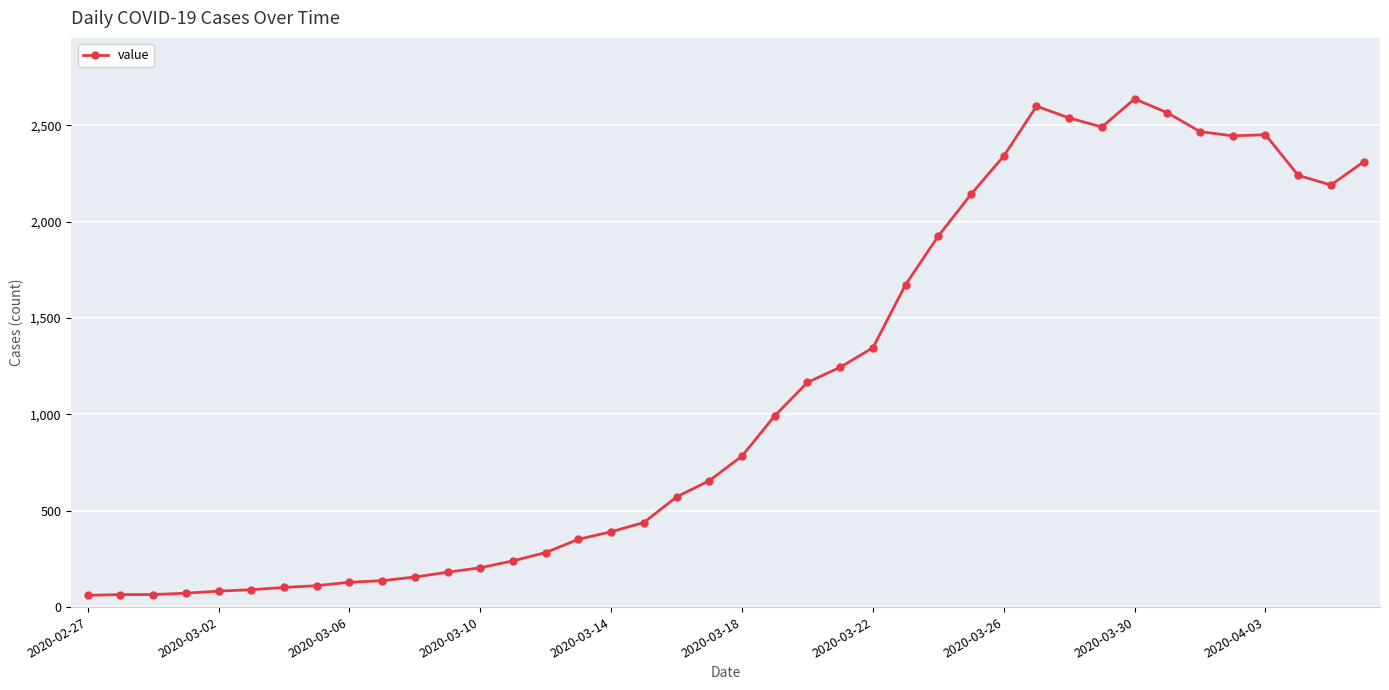

How many data points are less than 784?

20